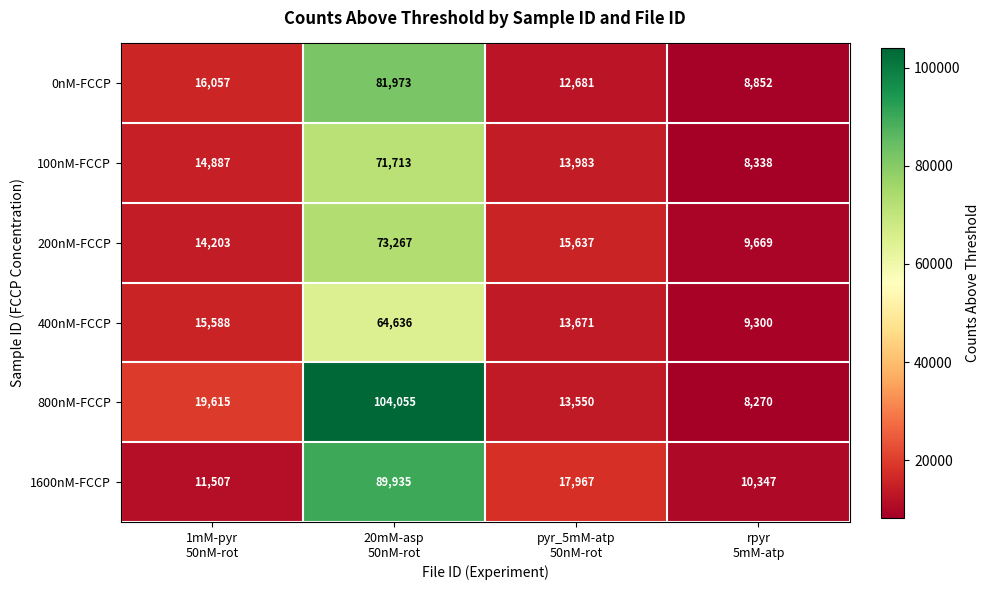

How many categories are shown in the chart?

4